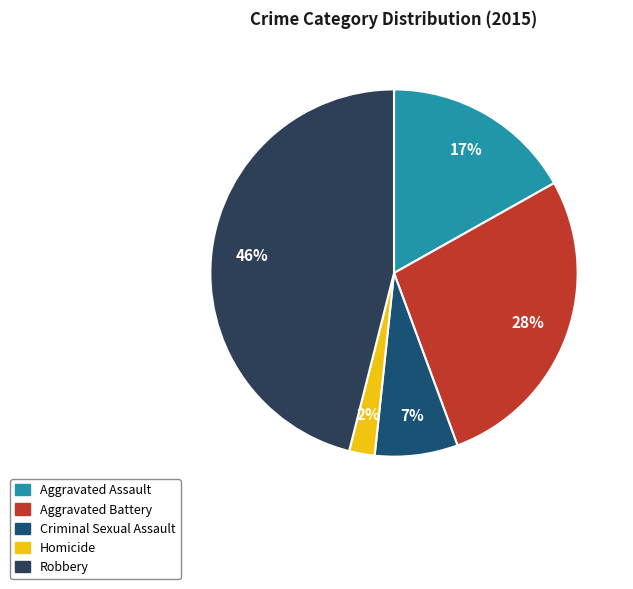

What percentage is the Robbery slice, to the nearest percent?

46%